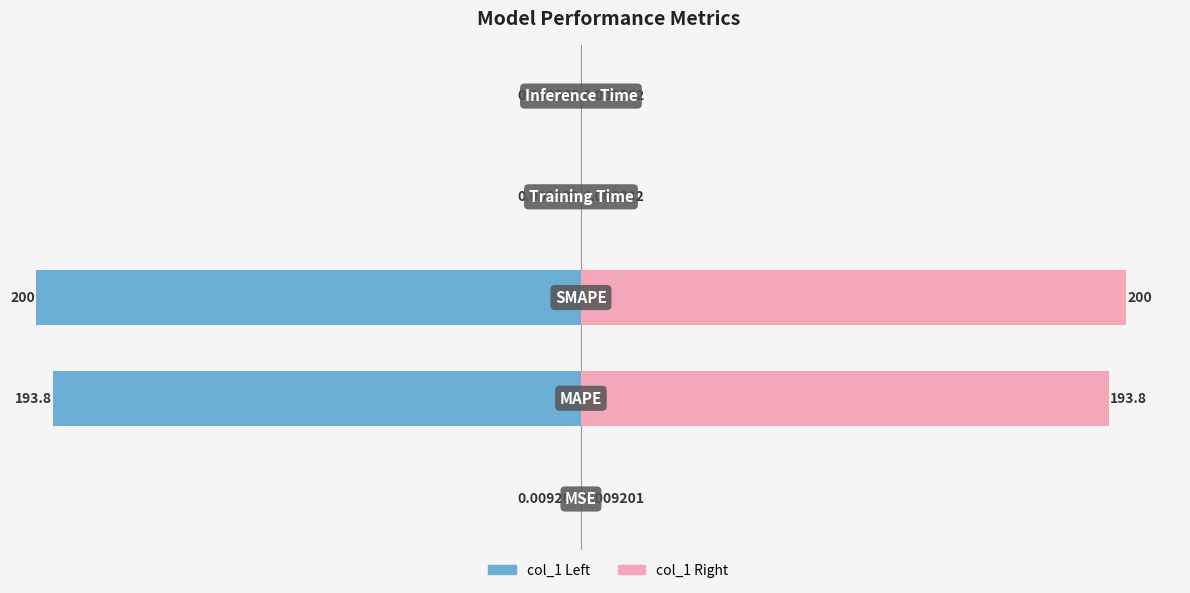

How many bars are there in total?

10